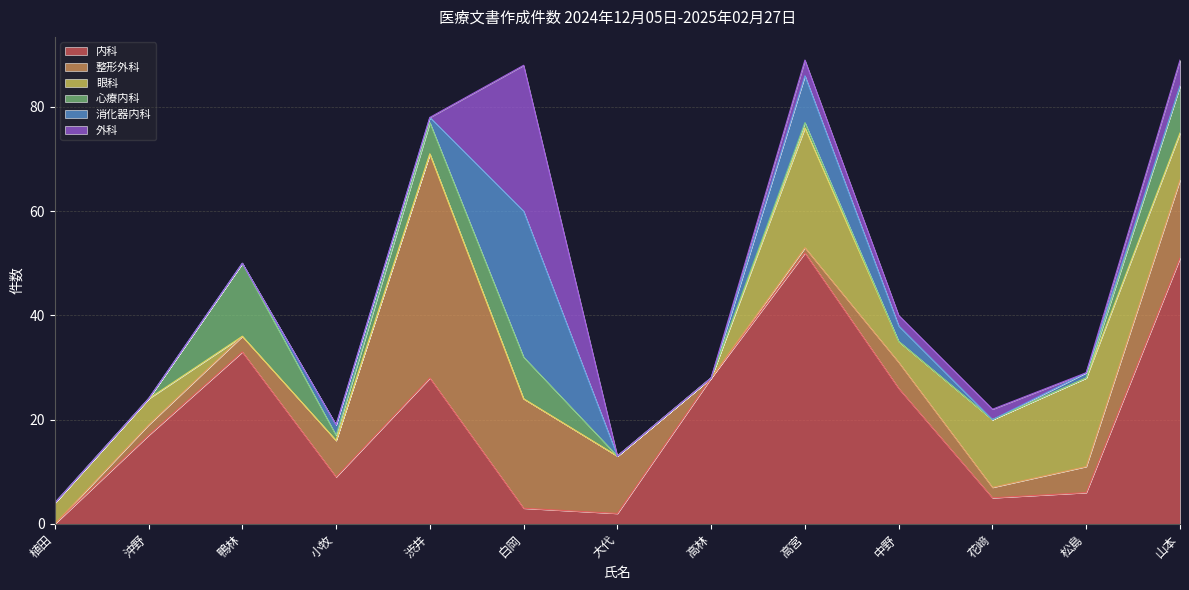

At which label does 内科 reach its minimum?

植田